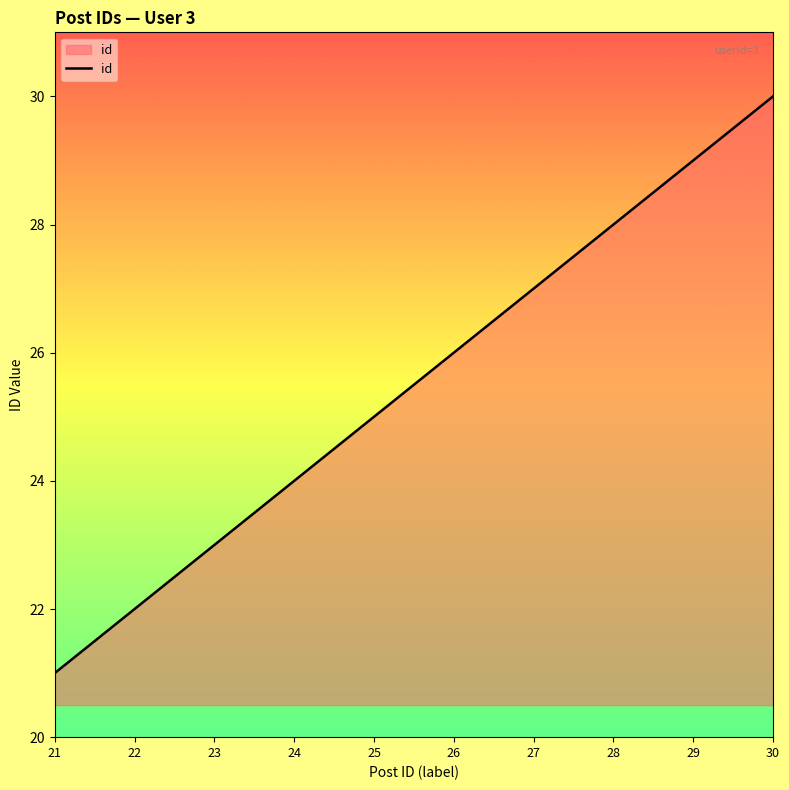

List the labels in order of value, smallest first.

21, 22, 23, 24, 25, 26, 27, 28, 29, 30